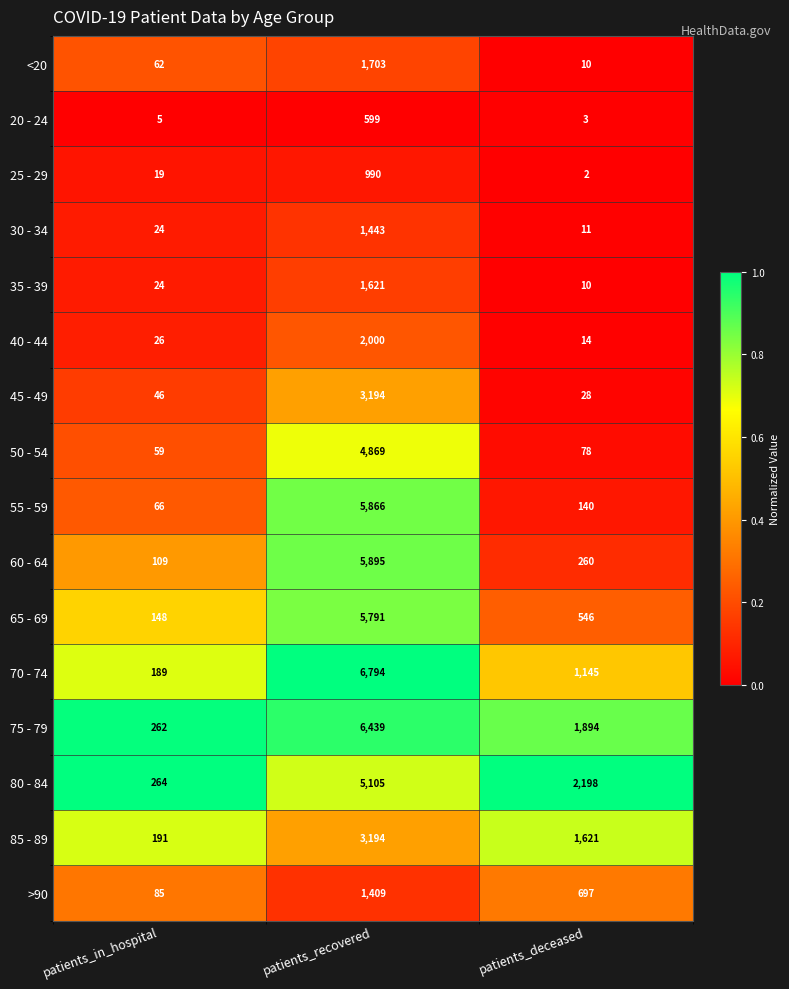

Which series has the widest spread of values?

70 - 74